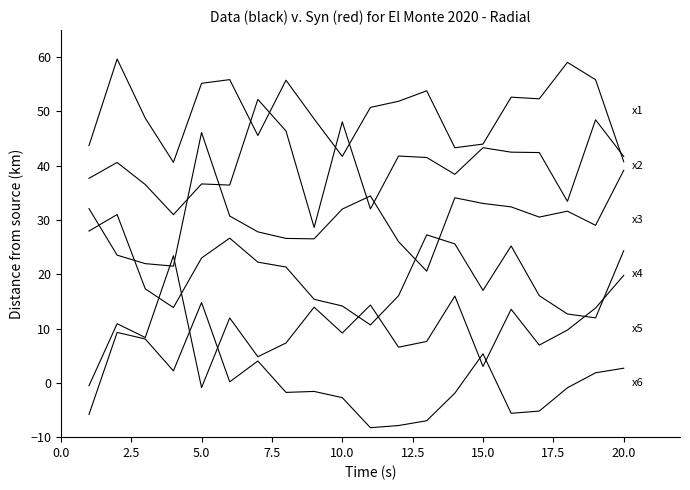

How many lines are shown in the chart?

6